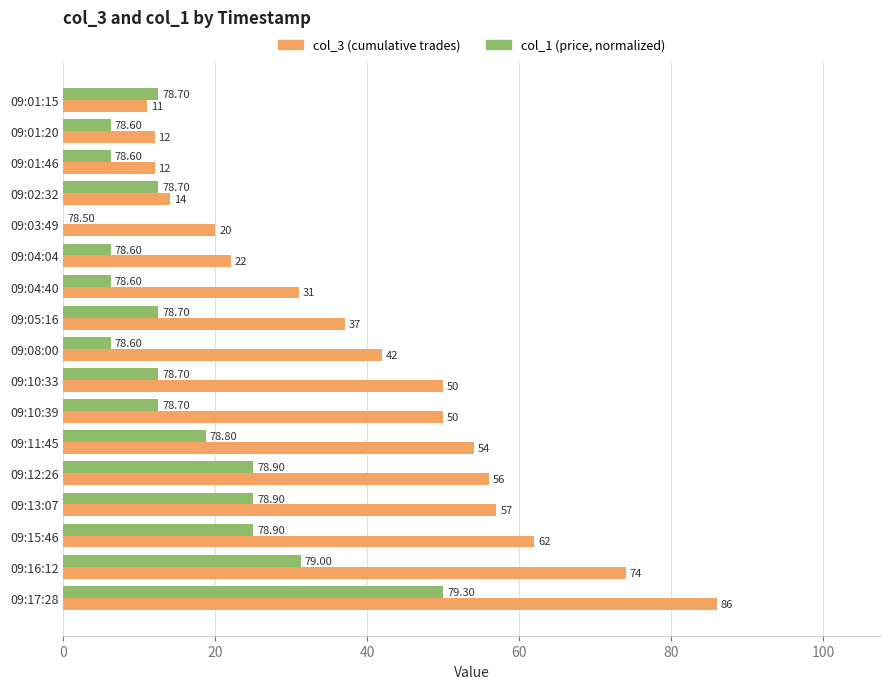

At which category is the sum across all series the highest?

09:17:28